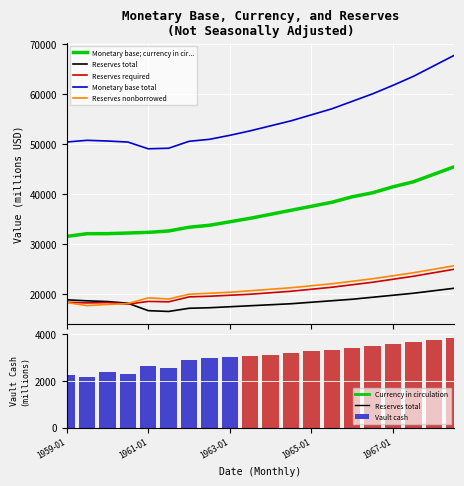

Which has a higher value, 11 or 7?

11